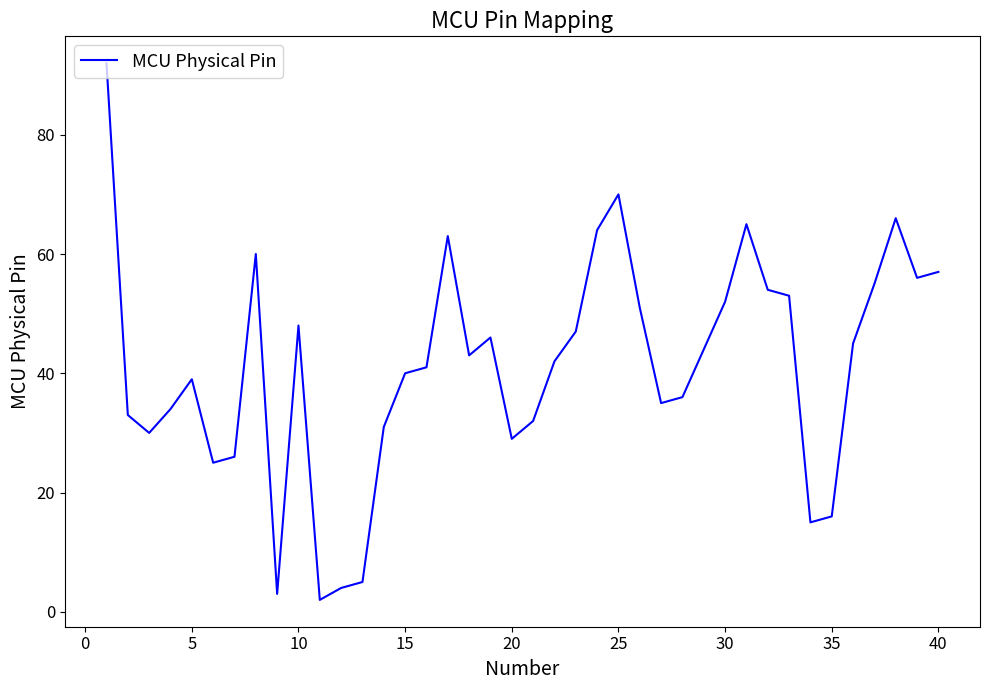

What is the greatest value displayed?

92